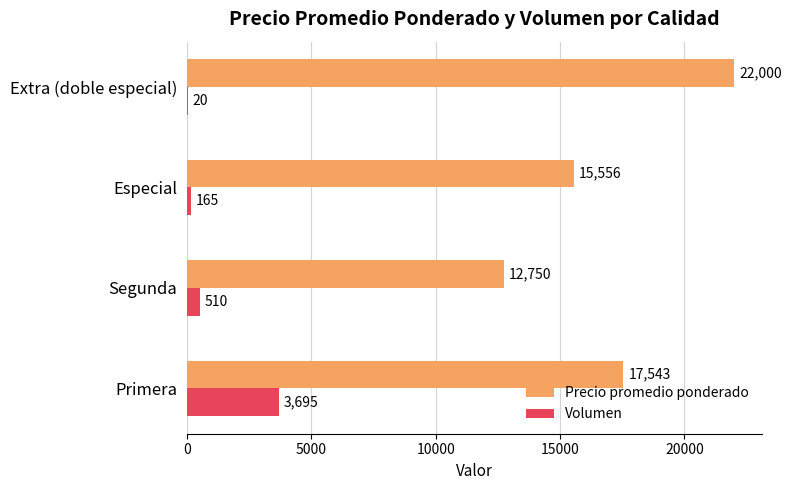

What is the sum of all Precio promedio ponderado values?

67849